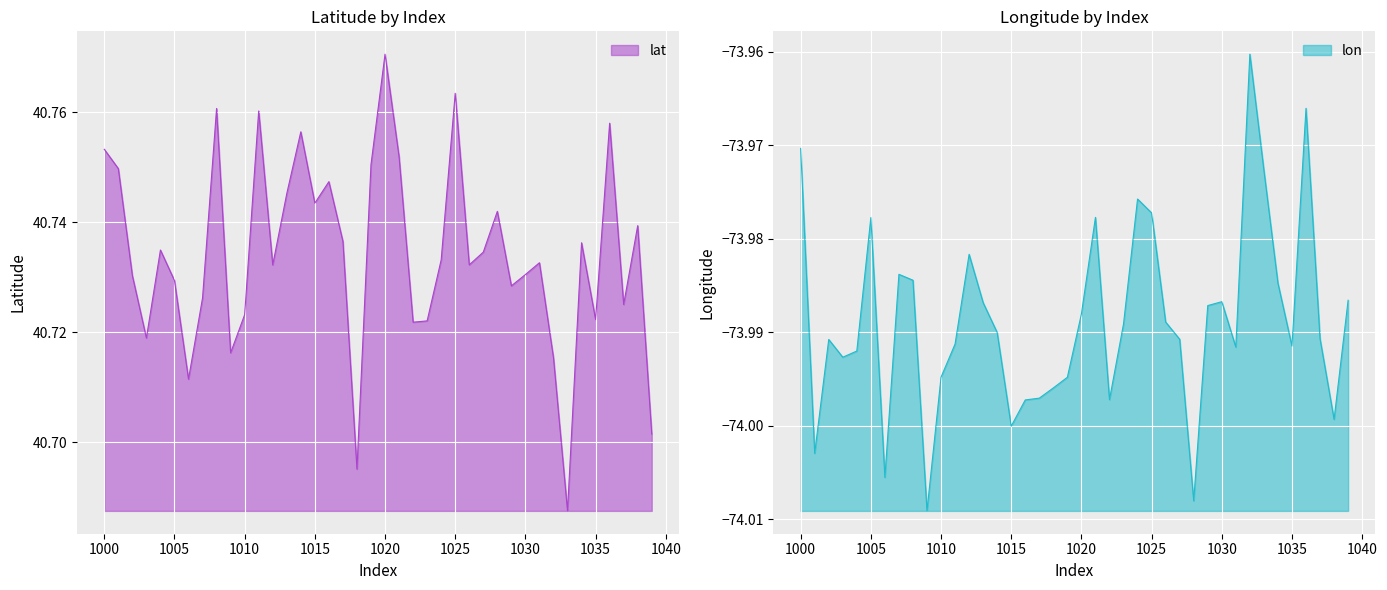

Does the chart display data point markers on the line(s)?

No